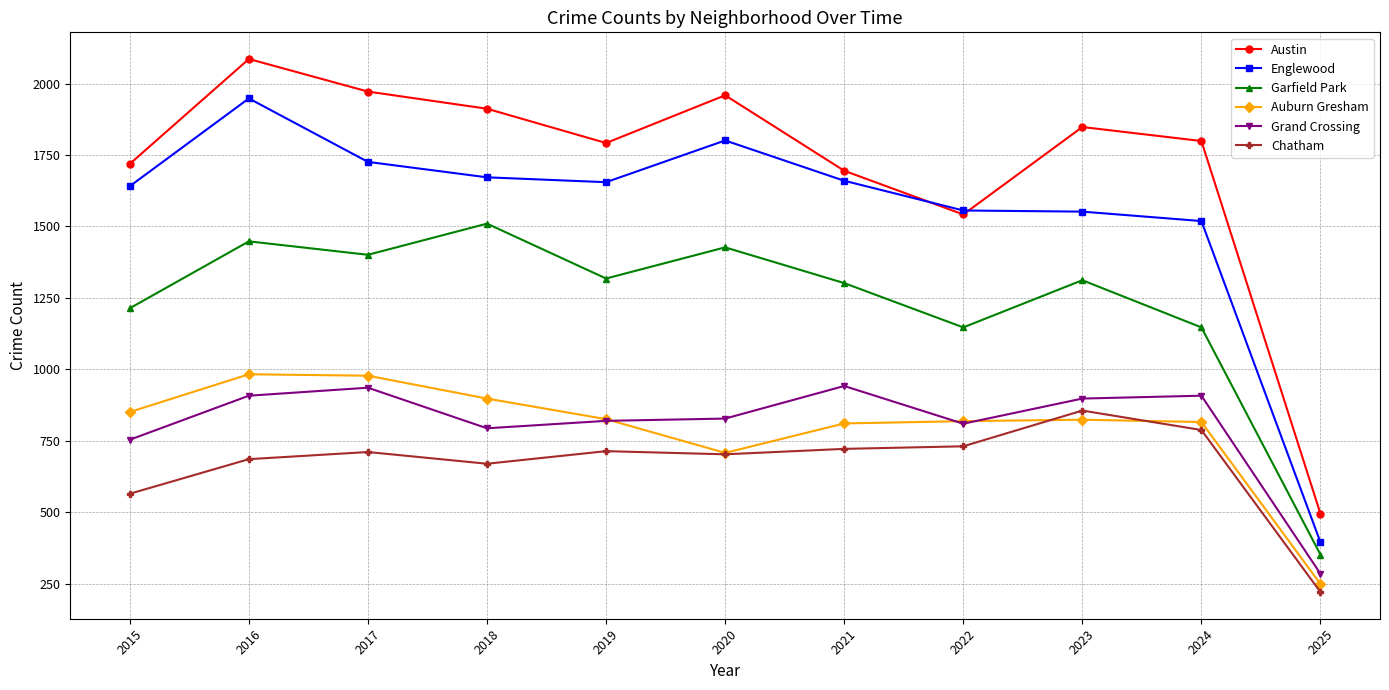

Where is Auburn Gresham nearest to the value 616?

2020